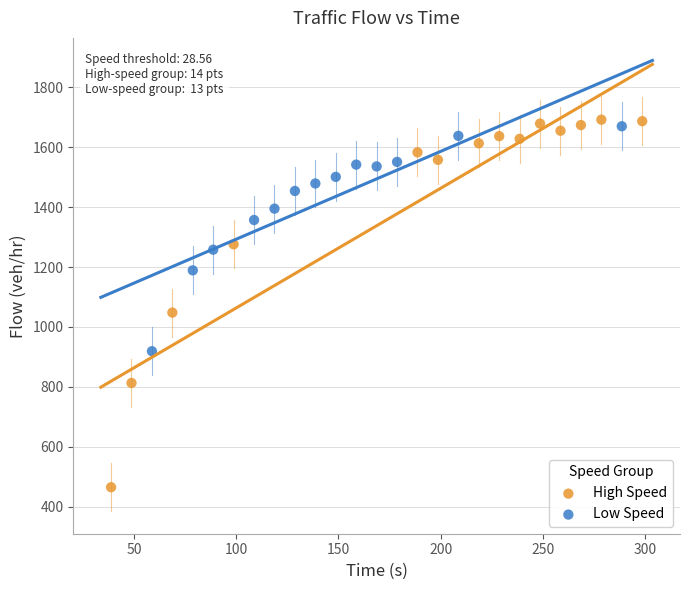

What are all the series names shown in the legend?

High Speed, Low Speed